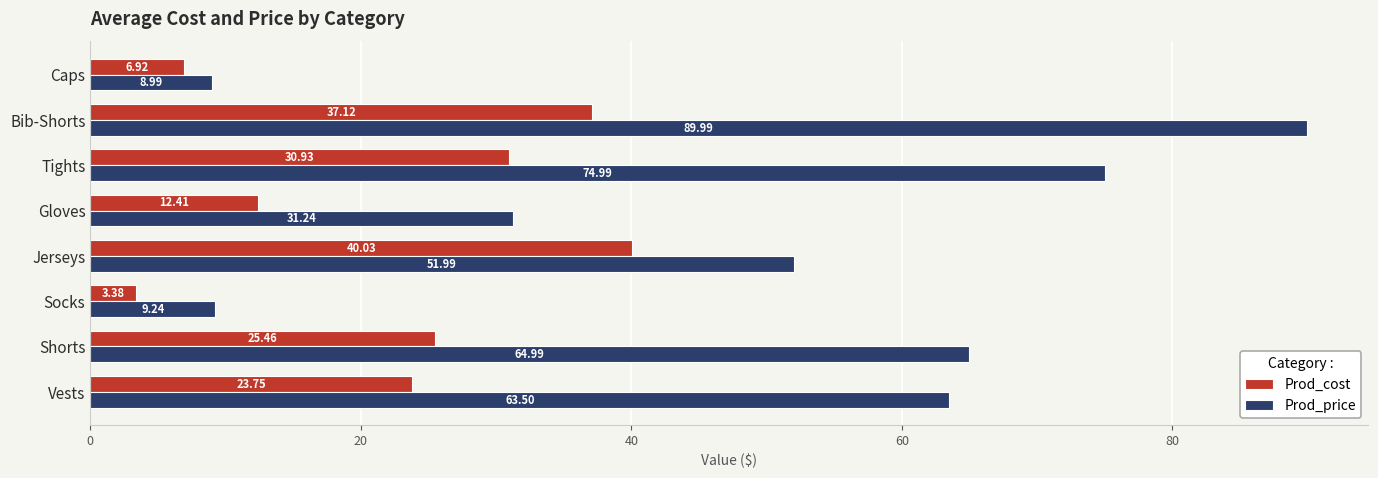

At which category is the sum across all series the highest?

Bib-Shorts